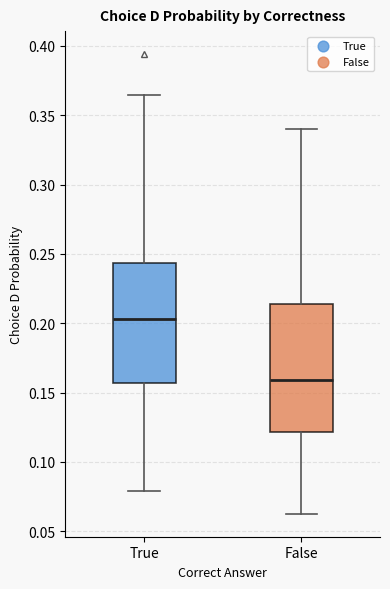

Which box has the highest median line?

True